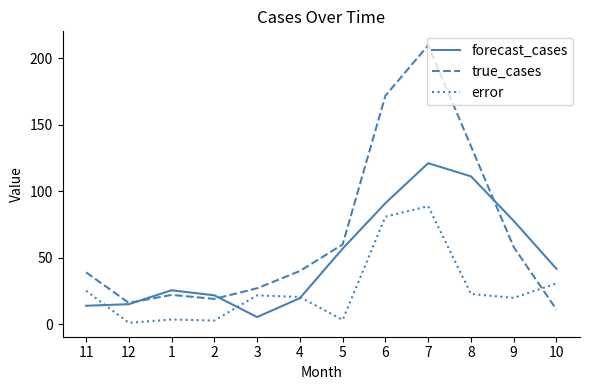

Which series has the largest total across all categories?

true_cases